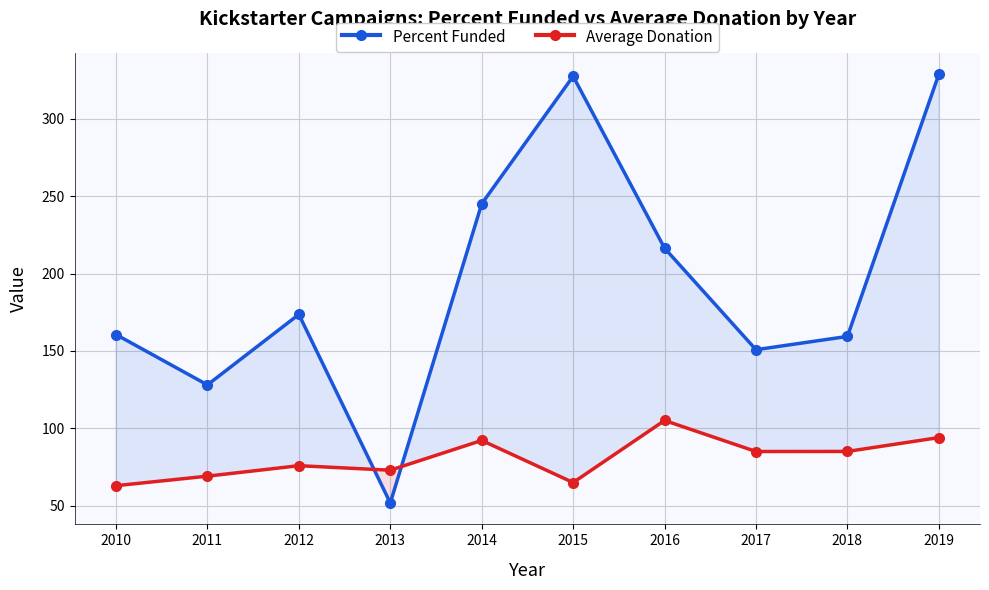

At which label does Percent Funded reach its minimum?

2013